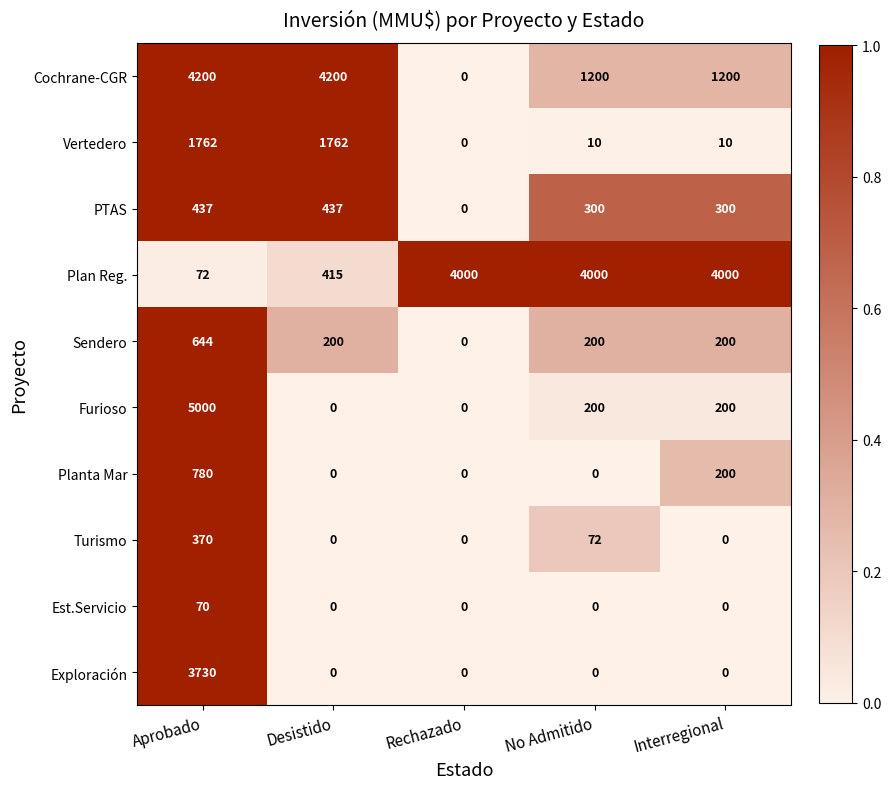

True or false: Sendero has a value of 200 at Interregional.

True